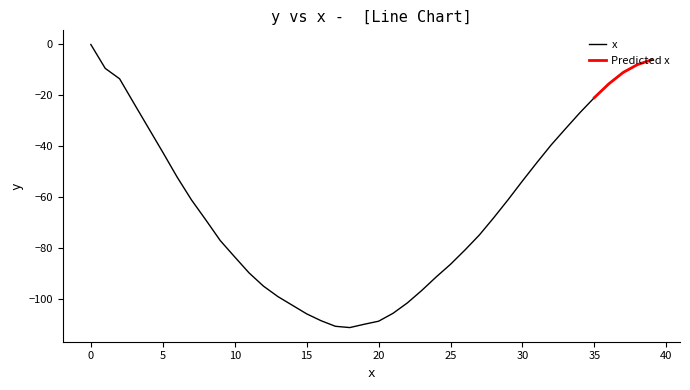

How many values are below zero?

39